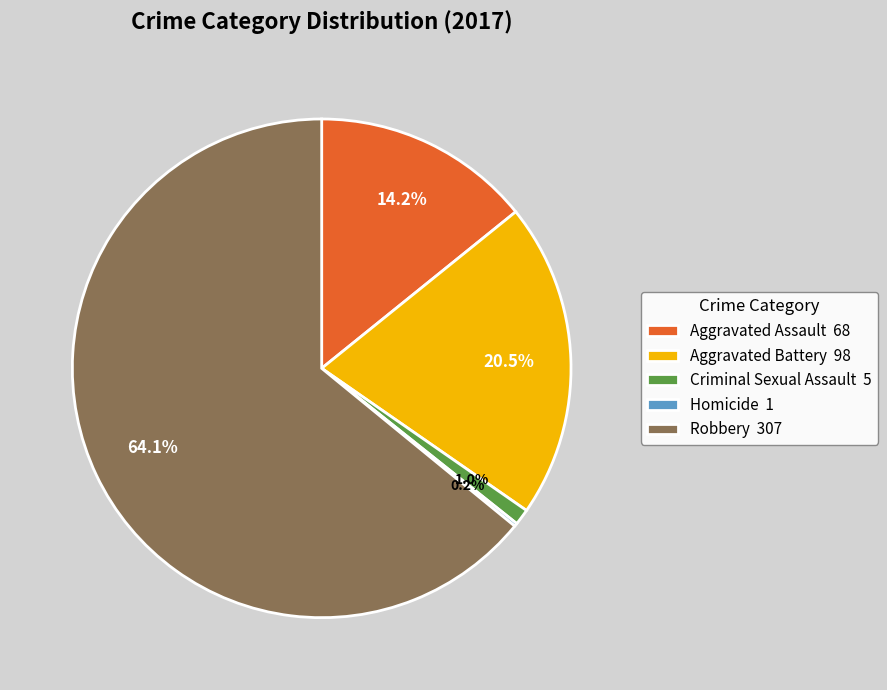

The Aggravated Assault slice represents 23% of the pie. True or false?

False